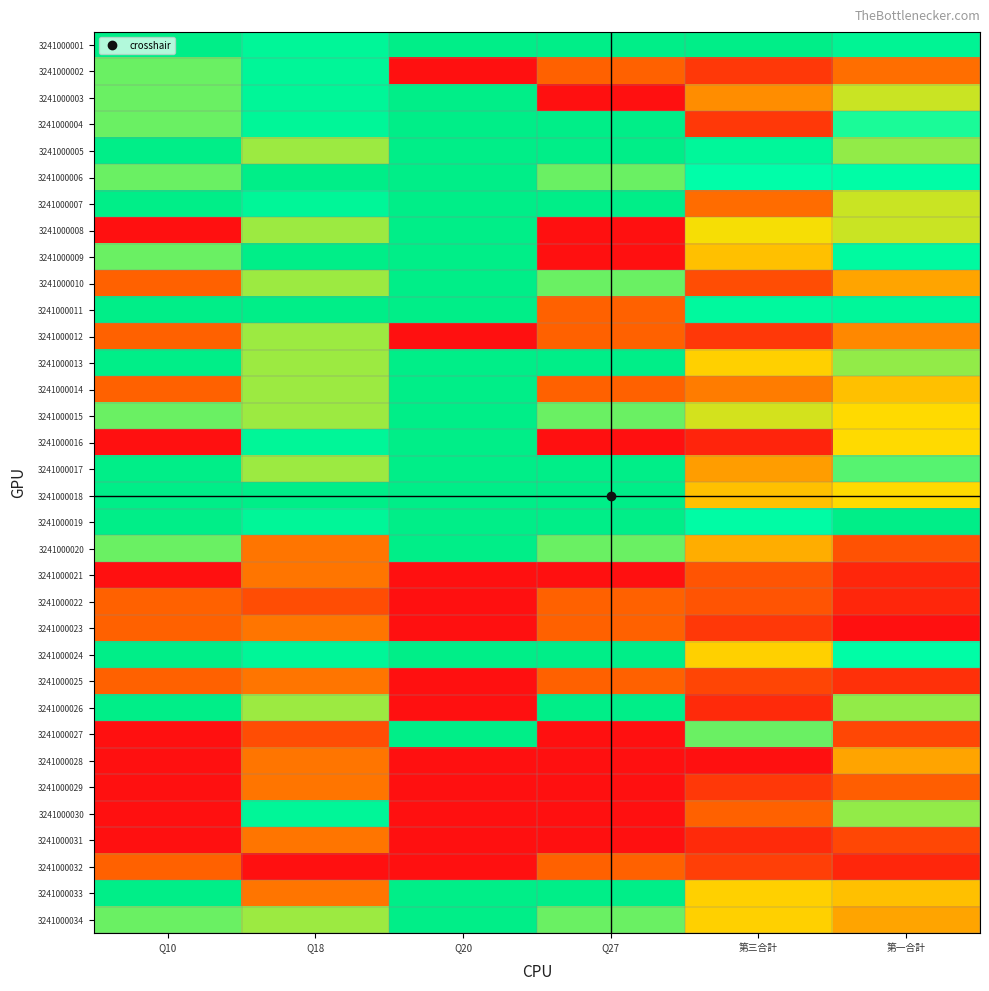

Reading left to right, extract all data points from this chart.

3241000001: Q10=1.0	Q18=0.9	Q20=1.0	Q27=1.0	第三合計=1.0	第一合計=0.9
3241000002: Q10=0.7	Q18=0.9	Q20=0.0	Q27=0.3	第三合計=0.2	第一合計=0.4
3241000003: Q10=0.7	Q18=0.9	Q20=1.0	Q27=0.0	第三合計=0.4	第一合計=0.6
3241000004: Q10=0.7	Q18=0.9	Q20=1.0	Q27=1.0	第三合計=0.2	第一合計=0.7
3241000005: Q10=1.0	Q18=0.6	Q20=1.0	Q27=1.0	第三合計=0.9	第一合計=0.6
3241000006: Q10=0.7	Q18=1.0	Q20=1.0	Q27=0.7	第三合計=0.8	第一合計=0.8
3241000007: Q10=1.0	Q18=0.9	Q20=1.0	Q27=1.0	第三合計=0.4	第一合計=0.6
3241000008: Q10=0.0	Q18=0.6	Q20=1.0	Q27=0.0	第三合計=0.6	第一合計=0.6
3241000009: Q10=0.7	Q18=1.0	Q20=1.0	Q27=0.0	第三合計=0.5	第一合計=0.8
3241000010: Q10=0.3	Q18=0.6	Q20=1.0	Q27=0.7	第三合計=0.2	第一合計=0.5
3241000011: Q10=1.0	Q18=1.0	Q20=1.0	Q27=0.3	第三合計=0.8	第一合計=0.9
3241000012: Q10=0.3	Q18=0.6	Q20=0.0	Q27=0.3	第三合計=0.2	第一合計=0.4
3241000013: Q10=1.0	Q18=0.6	Q20=1.0	Q27=1.0	第三合計=0.5	第一合計=0.6
3241000014: Q10=0.3	Q18=0.6	Q20=1.0	Q27=0.3	第三合計=0.4	第一合計=0.5
3241000015: Q10=0.7	Q18=0.6	Q20=1.0	Q27=0.7	第三合計=0.6	第一合計=0.5
3241000016: Q10=0.0	Q18=0.9	Q20=1.0	Q27=0.0	第三合計=0.1	第一合計=0.5
3241000017: Q10=1.0	Q18=0.6	Q20=1.0	Q27=1.0	第三合計=0.4	第一合計=0.7
3241000018: Q10=1.0	Q18=1.0	Q20=1.0	Q27=1.0	第三合計=0.5	第一合計=0.5
3241000019: Q10=1.0	Q18=0.9	Q20=1.0	Q27=1.0	第三合計=0.8	第一合計=1.0
3241000020: Q10=0.7	Q18=0.4	Q20=1.0	Q27=0.7	第三合計=0.5	第一合計=0.3
3241000021: Q10=0.0	Q18=0.4	Q20=0.0	Q27=0.0	第三合計=0.3	第一合計=0.1
3241000022: Q10=0.3	Q18=0.2	Q20=0.0	Q27=0.3	第三合計=0.3	第一合計=0.1
3241000023: Q10=0.3	Q18=0.4	Q20=0.0	Q27=0.3	第三合計=0.2	第一合計=0.0
3241000024: Q10=1.0	Q18=0.9	Q20=1.0	Q27=1.0	第三合計=0.5	第一合計=0.8
3241000025: Q10=0.3	Q18=0.4	Q20=0.0	Q27=0.3	第三合計=0.2	第一合計=0.1
3241000026: Q10=1.0	Q18=0.6	Q20=0.0	Q27=1.0	第三合計=0.1	第一合計=0.6
3241000027: Q10=0.0	Q18=0.2	Q20=1.0	Q27=0.0	第三合計=0.7	第一合計=0.2
3241000028: Q10=0.0	Q18=0.4	Q20=0.0	Q27=0.0	第三合計=0.0	第一合計=0.5
3241000029: Q10=0.0	Q18=0.4	Q20=0.0	Q27=0.0	第三合計=0.2	第一合計=0.3
3241000030: Q10=0.0	Q18=0.9	Q20=0.0	Q27=0.0	第三合計=0.3	第一合計=0.6
3241000031: Q10=0.0	Q18=0.4	Q20=0.0	Q27=0.0	第三合計=0.1	第一合計=0.2
3241000032: Q10=0.3	Q18=0.0	Q20=0.0	Q27=0.3	第三合計=0.2	第一合計=0.1
3241000033: Q10=1.0	Q18=0.4	Q20=1.0	Q27=1.0	第三合計=0.5	第一合計=0.5
3241000034: Q10=0.7	Q18=0.6	Q20=1.0	Q27=0.7	第三合計=0.5	第一合計=0.5